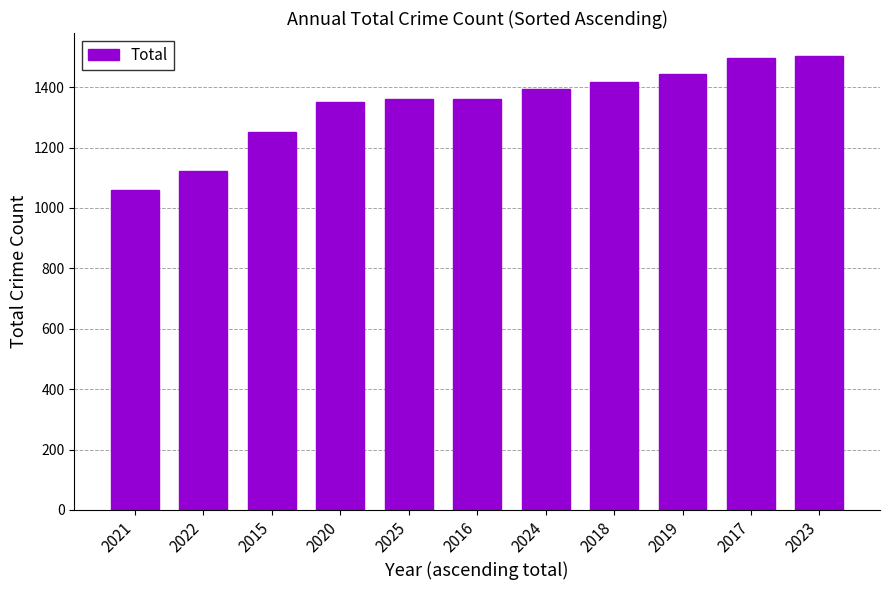

What is the maximum value shown in the chart?

1504